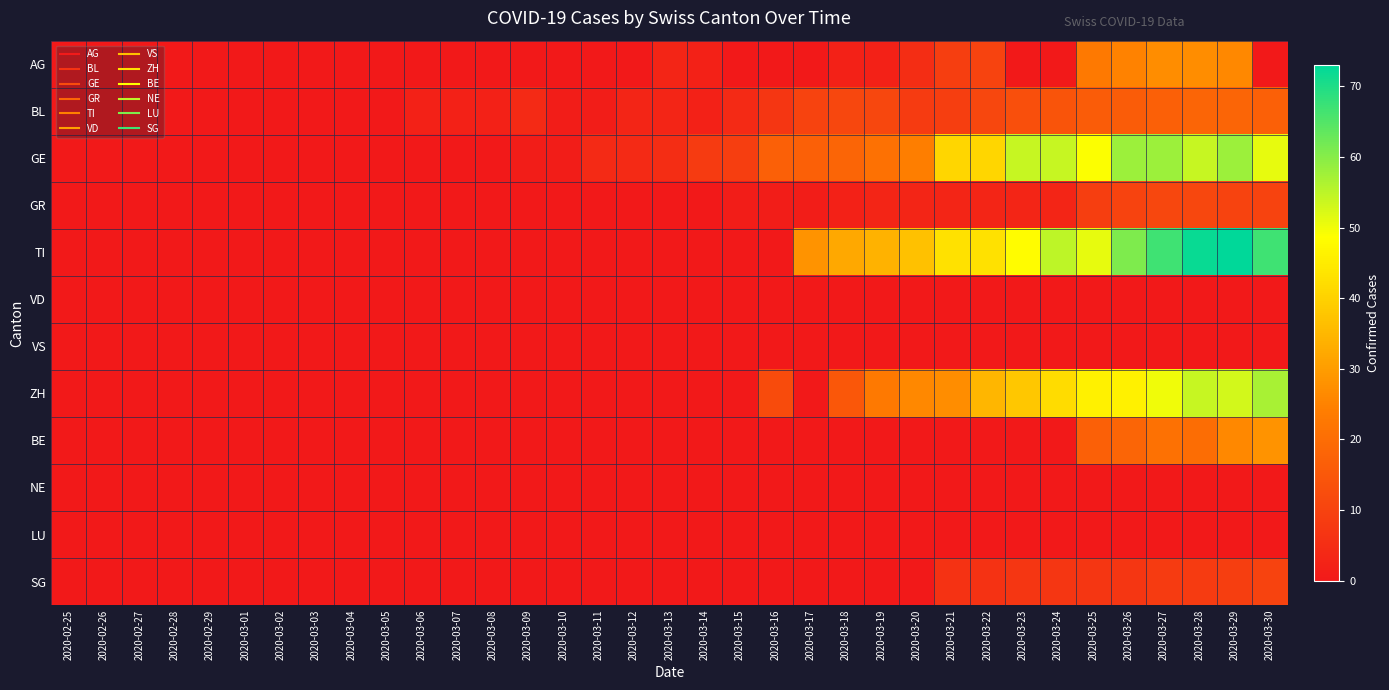

What is the difference between the highest and lowest values at 2020-03-06?

2